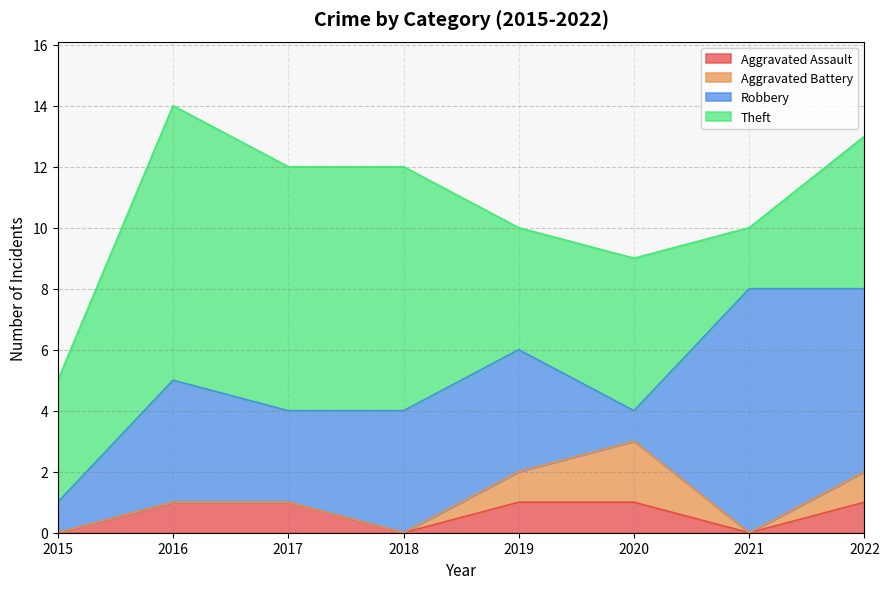

At how many categories does at least one series exceed 1?

8